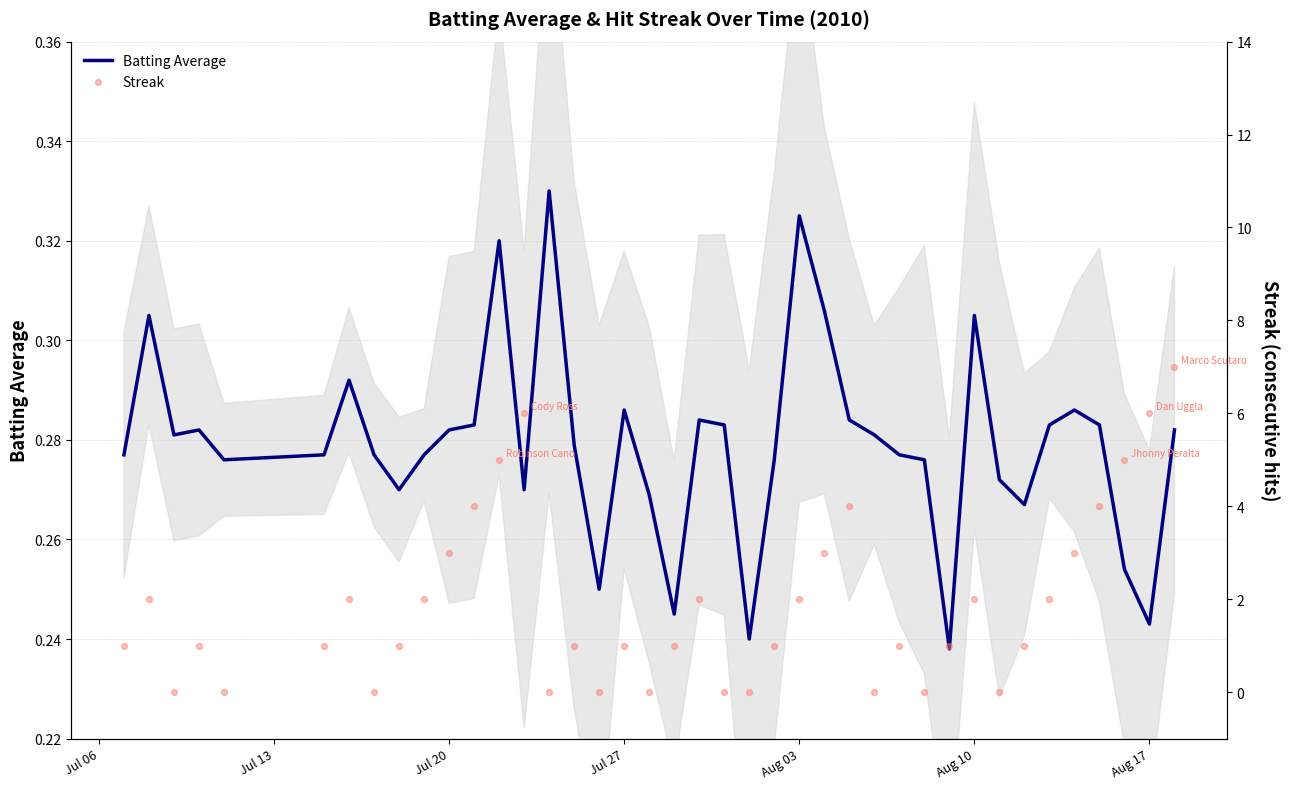

What is the total value across all series at 27?

0.3